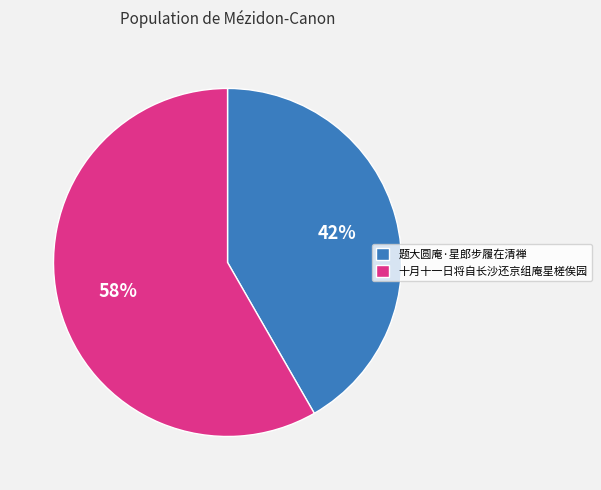

Is the sum of 题大圆庵·星郎步履在清禅 and 十月十一日将自长沙还京组庵星槎俟园 greater than half?

Yes